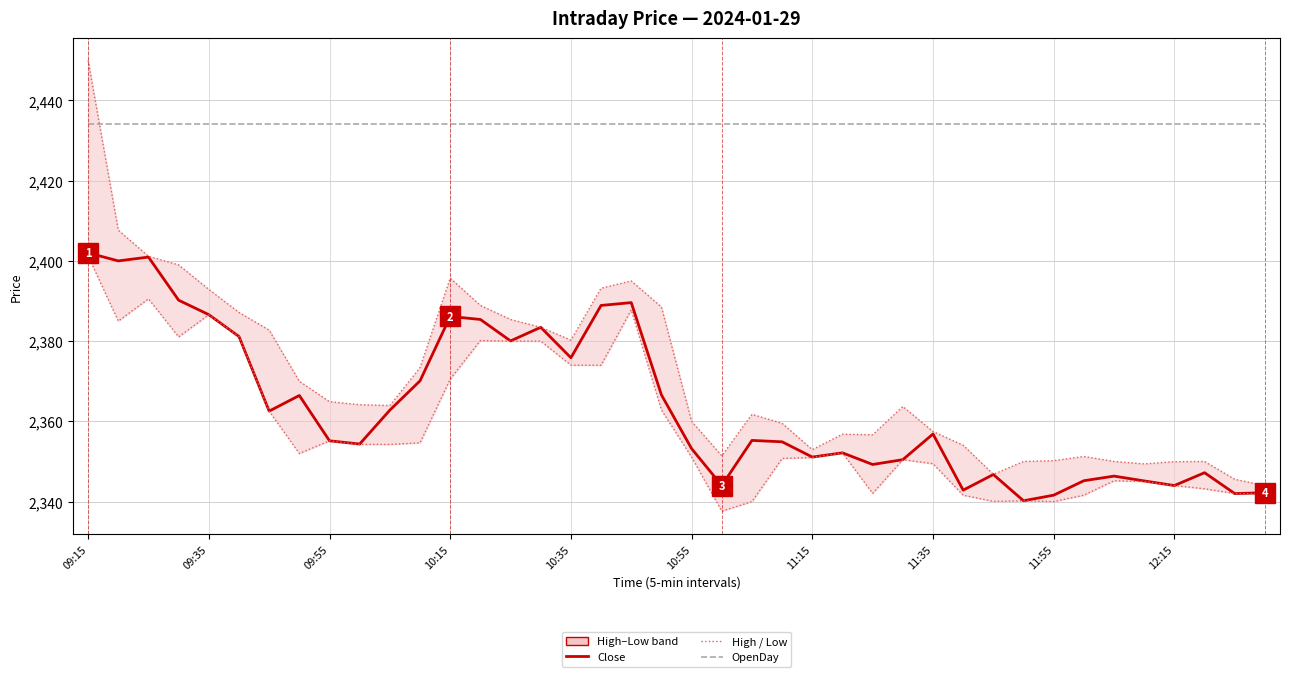

True or false: OpenDay and Low cross at least once.

False